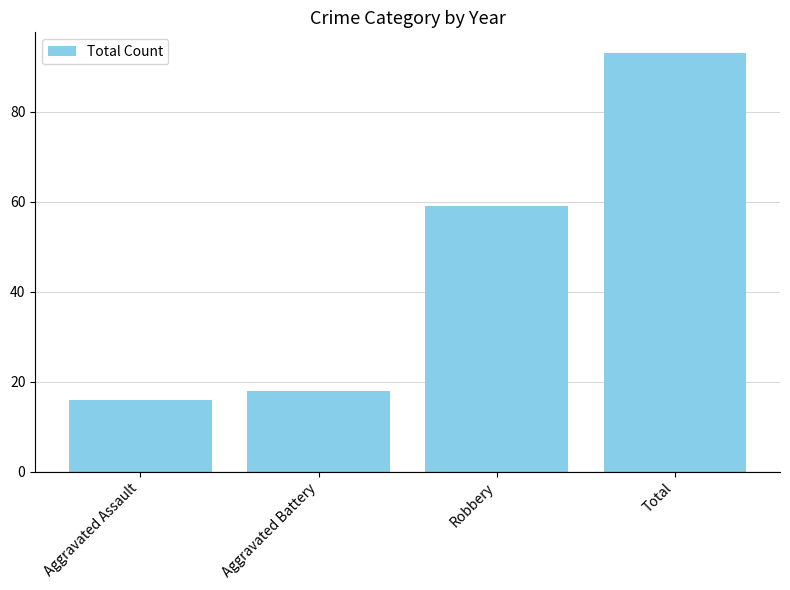

At which label is the value closest to 54?

Robbery